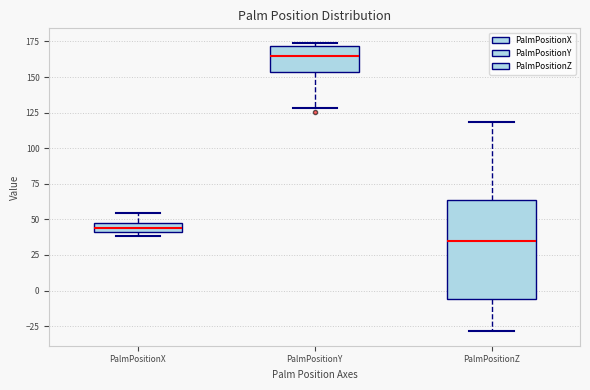

Where is the upper edge of the box for PalmPositionZ on the y-axis? The values are not printed on the chart, so give them approximately, as read against the axis.

65